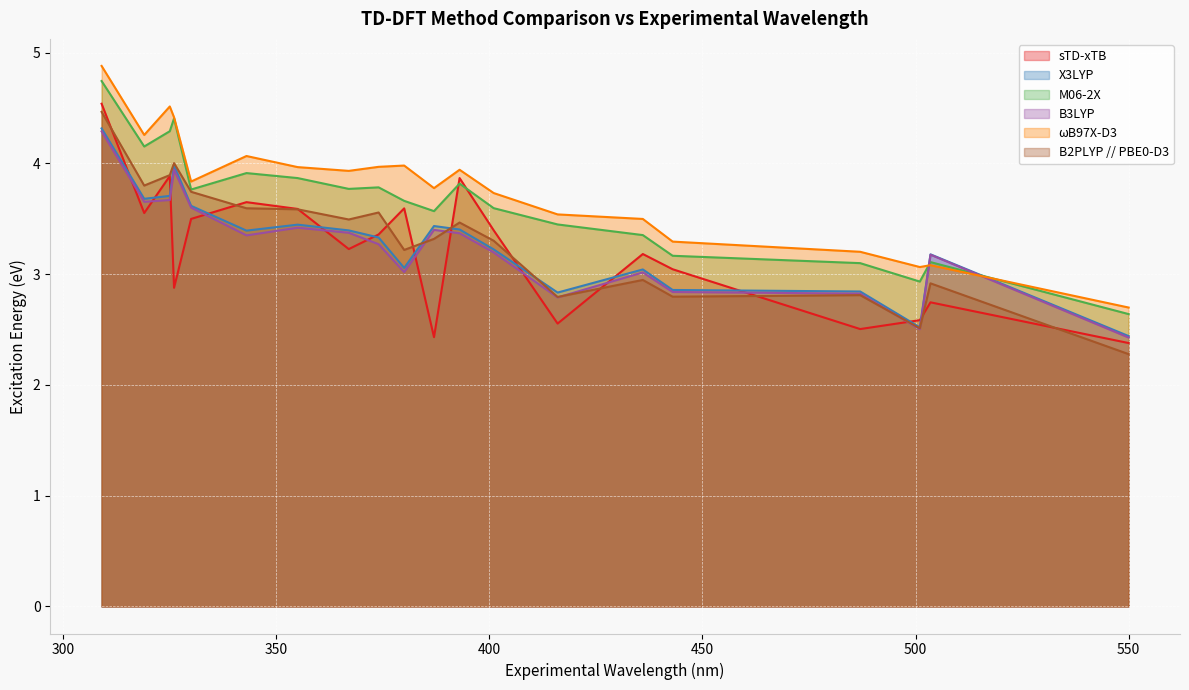

Reading right to left, list all the values displayed in this chart.

sTD-xTB: 487=2.5	325=3.9	374=3.4	367=3.2	501=2.6	387=2.4	443=3.0	436=3.2	326=2.9	393=3.9	342.9943406=3.6	380=3.6	309=4.5	550=2.4	416=2.6	330=3.5	355=3.6	401=3.4	503.5=2.7	319=3.6
X3LYP: 487=2.8	325=3.7	374=3.3	367=3.4	501=2.5	387=3.4	443=2.9	436=3.0	326=4.0	393=3.4	342.9943406=3.4	380=3.1	309=4.3	550=2.4	416=2.8	330=3.6	355=3.4	401=3.2	503.5=3.2	319=3.7
M06-2X: 487=3.1	325=4.3	374=3.8	367=3.8	501=2.9	387=3.6	443=3.2	436=3.4	326=4.4	393=3.8	342.9943406=3.9	380=3.7	309=4.7	550=2.6	416=3.4	330=3.8	355=3.9	401=3.6	503.5=3.1	319=4.2
B3LYP: 487=2.8	325=3.7	374=3.3	367=3.4	501=2.5	387=3.4	443=2.8	436=3.0	326=3.9	393=3.4	342.9943406=3.3	380=3.0	309=4.3	550=2.4	416=2.8	330=3.6	355=3.4	401=3.2	503.5=3.2	319=3.7
ωB97X-D3: 487=3.2	325=4.5	374=4.0	367=3.9	501=3.1	387=3.8	443=3.3	436=3.5	326=4.4	393=3.9	342.9943406=4.1	380=4.0	309=4.9	550=2.7	416=3.5	330=3.8	355=4.0	401=3.7	503.5=3.1	319=4.3
B2PLYP // PBE0-D3: 487=2.8	325=3.9	374=3.6	367=3.5	501=2.5	387=3.3	443=2.8	436=2.9	326=4.0	393=3.5	342.9943406=3.6	380=3.2	309=4.5	550=2.3	416=2.8	330=3.7	355=3.6	401=3.3	503.5=2.9	319=3.8